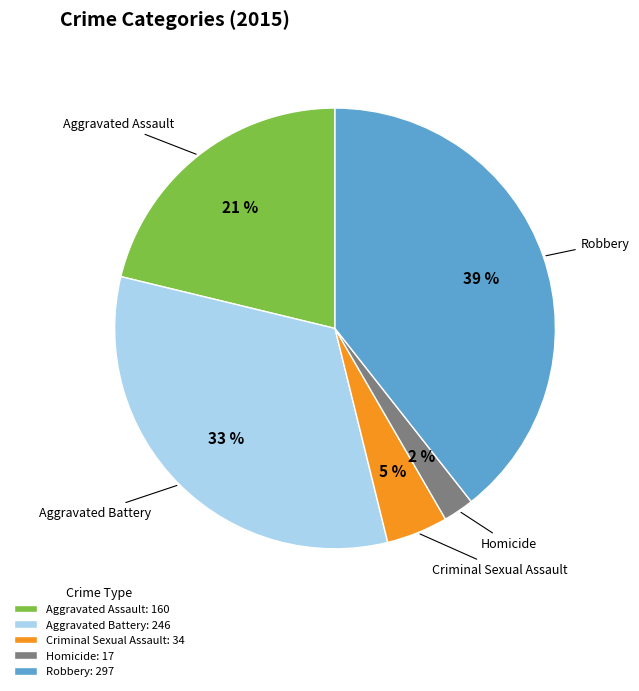

True or false: Homicide accounts for 16% of the total.

False